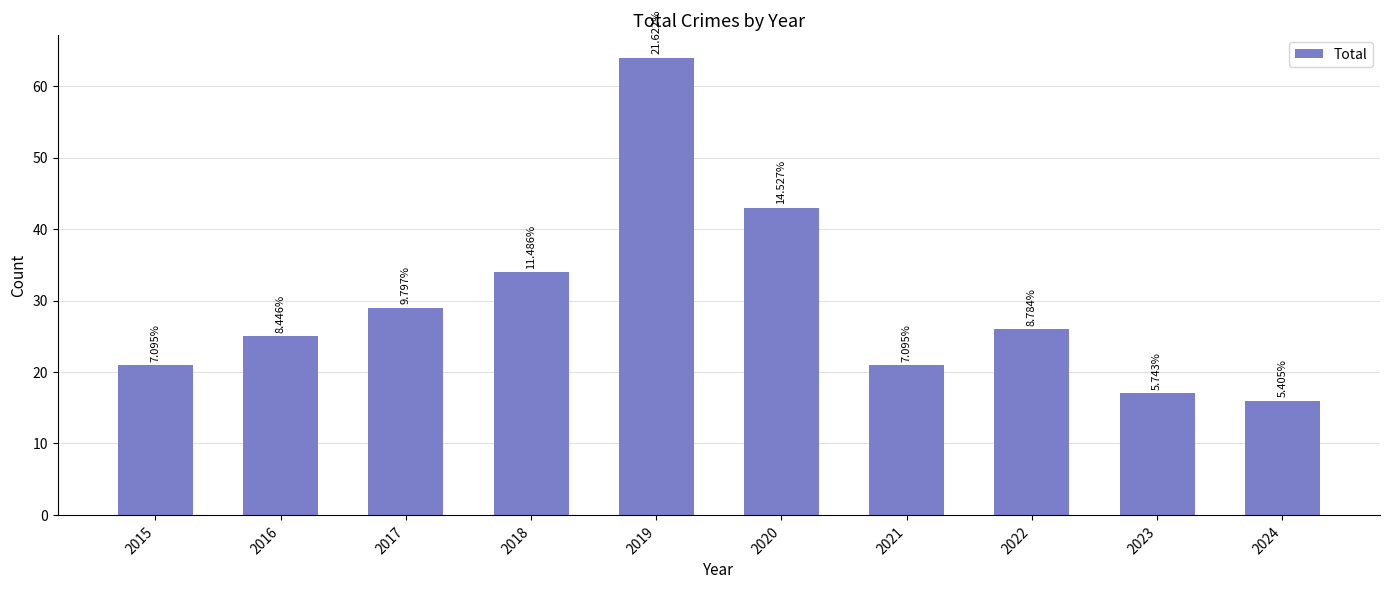

The value at 2015 is 12. True or false?

False